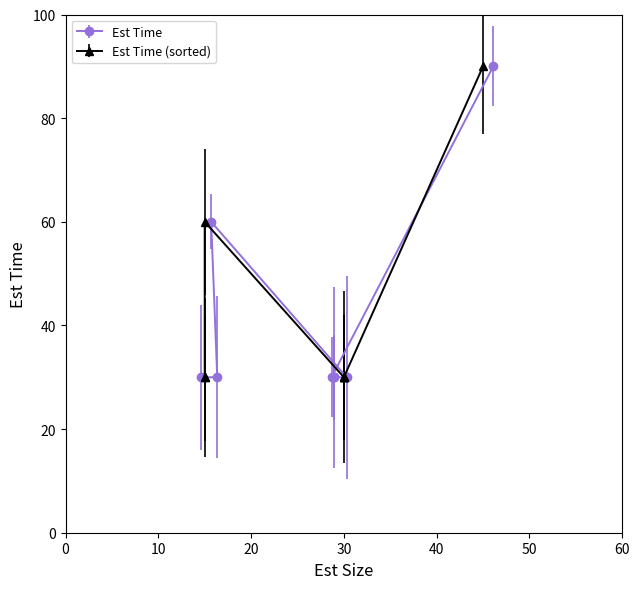

Rank the categories by value from lowest to highest.

30, 30, 30, 30, 15, 15, 15, 45